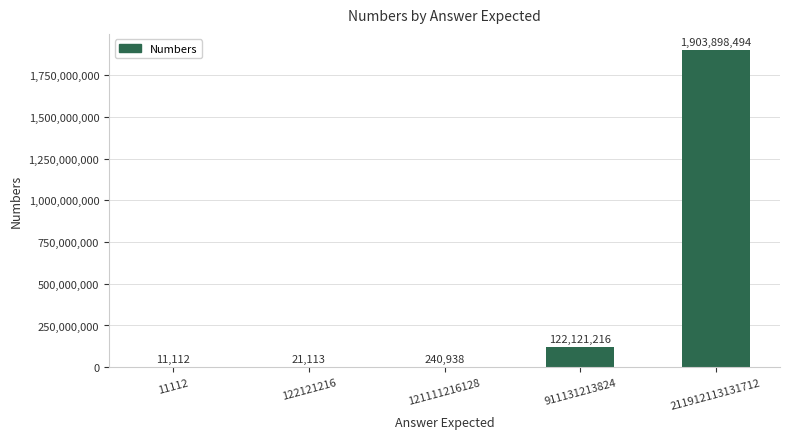

What is the change in value from 122121216 to 121111216128?

+219825